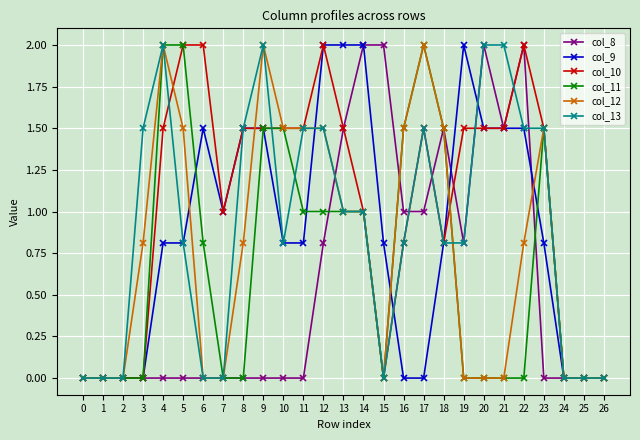

What is the total value across all series at 9?

8.5